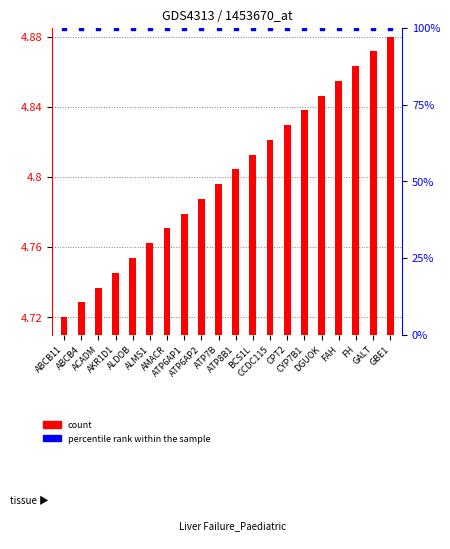

Is the value of percentile rank within the sample at FAH greater than the value of count at AKR1D1?

Yes